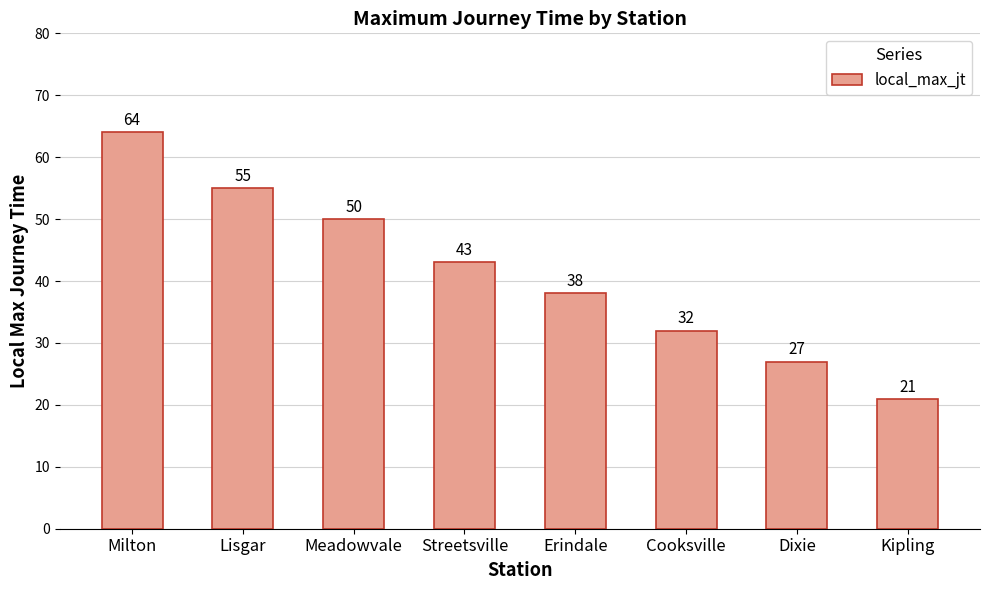

Rank the categories by value from highest to lowest.

Milton, Lisgar, Meadowvale, Streetsville, Erindale, Cooksville, Dixie, Kipling